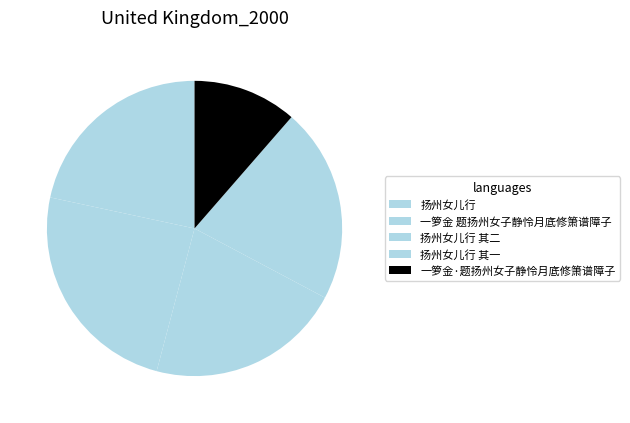

How many segments does this pie chart have?

5